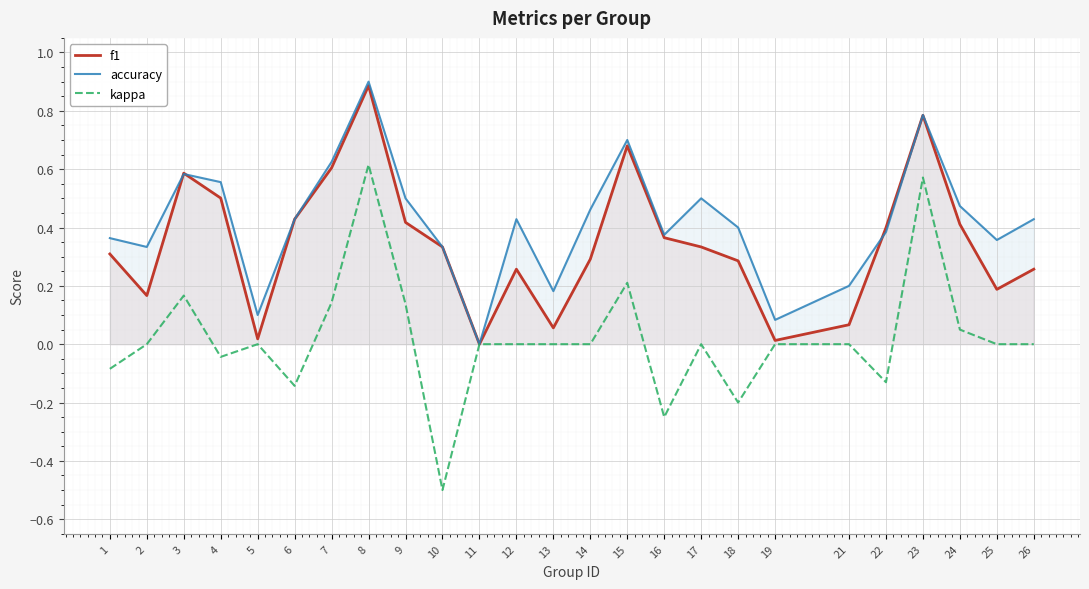

Reading right to left, extract all data points from this chart.

f1: 26=0.3	25=0.2	24=0.4	23=0.8	22=0.4	21=0.1	19=0.0	18=0.3	17=0.3	16=0.4	15=0.7	14=0.3	13=0.1	12=0.3	11=0.0	10=0.3	9=0.4	8=0.9	7=0.6	6=0.4	5=0.0	4=0.5	3=0.6	2=0.2	1=0.3
accuracy: 26=0.4	25=0.4	24=0.5	23=0.8	22=0.4	21=0.2	19=0.1	18=0.4	17=0.5	16=0.4	15=0.7	14=0.5	13=0.2	12=0.4	11=0.0	10=0.3	9=0.5	8=0.9	7=0.6	6=0.4	5=0.1	4=0.6	3=0.6	2=0.3	1=0.4
kappa: 26=0.0	25=0.0	24=0.1	23=0.6	22=-0.1	21=0.0	19=0.0	18=-0.2	17=0.0	16=-0.2	15=0.2	14=0.0	13=0.0	12=0.0	11=0.0	10=-0.5	9=0.1	8=0.6	7=0.1	6=-0.1	5=0.0	4=-0.0	3=0.2	2=0.0	1=-0.1